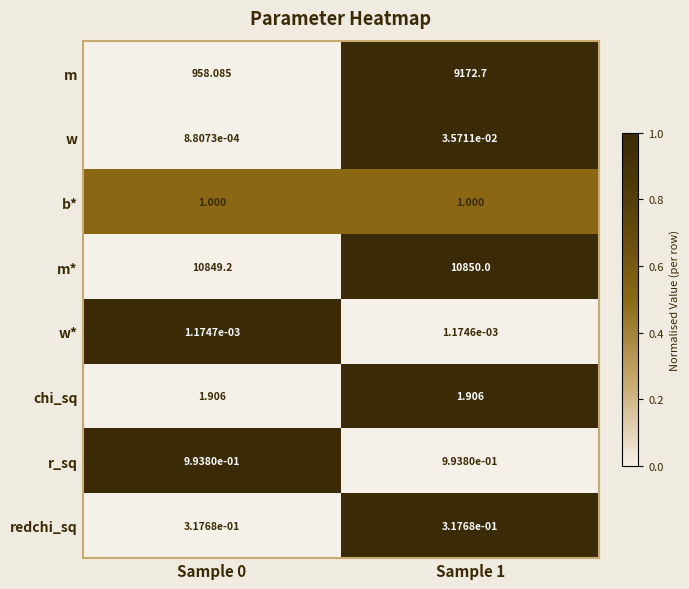

Rank the series by their maximum value, from lowest to highest.

w*, w, redchi_sq, r_sq, b*, chi_sq, m, m*